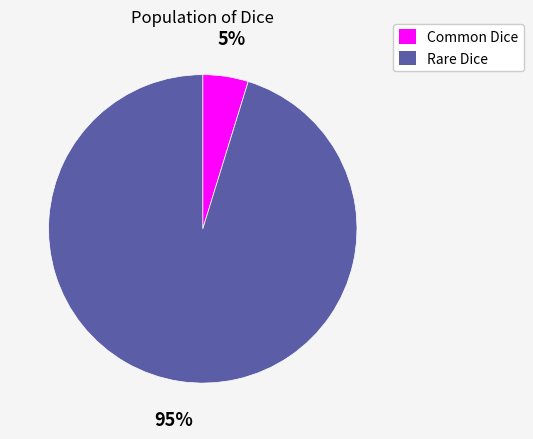

To the nearest percent, what percentage of the pie is Common Dice?

5%